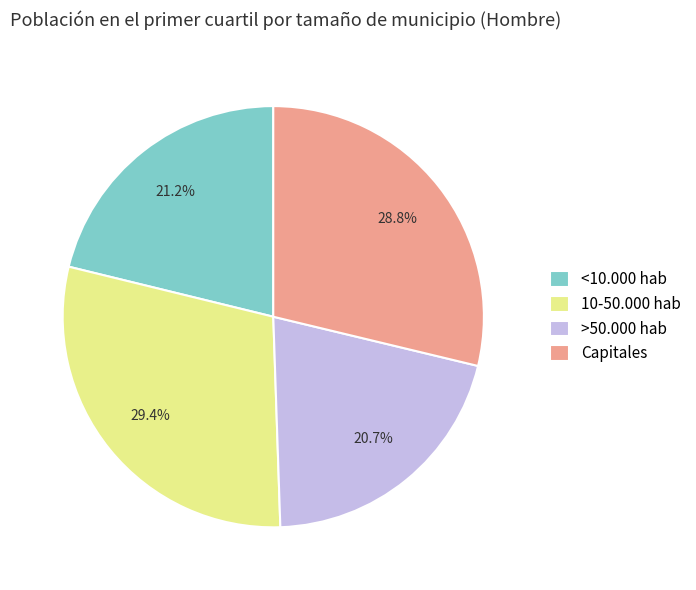

True or false: >50.000 hab accounts for 8% of the total.

False